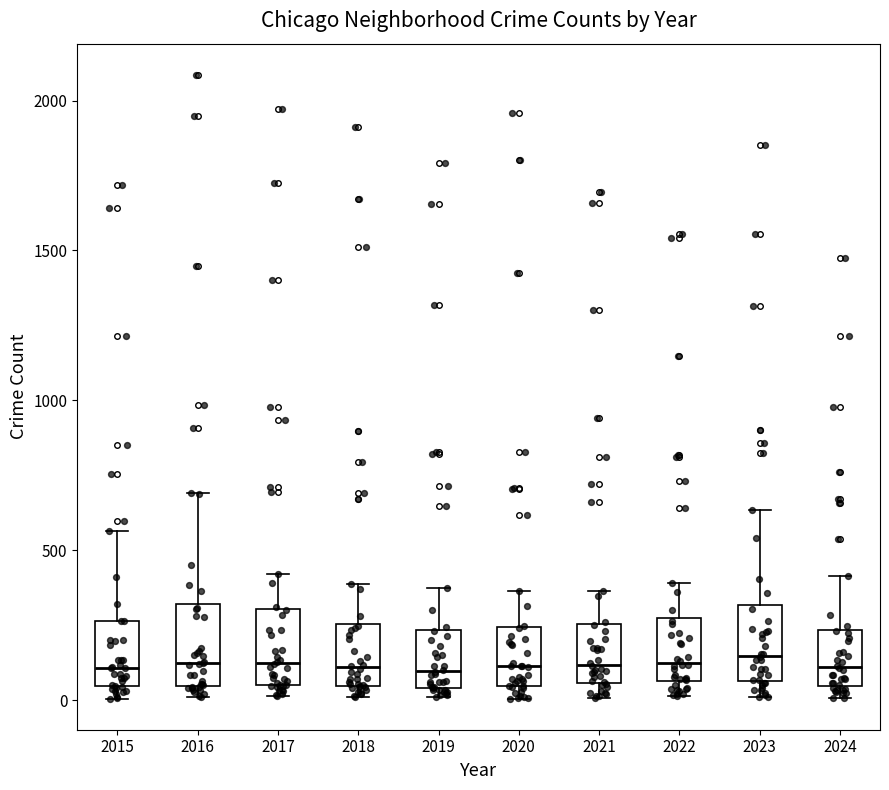

Reading left to right, transcribe this box plot: for each box, give where its median line is, the range the box spans, and where its two whiskers end, as read against the y-axis. The values are not printed on the chart, so give them approximately, as read against the axis.

2015: median 100, box 50 to 250, whiskers 0 to 550
2016: median 150, box 50 to 300, whiskers 0 to 700
2017: median 100, box 50 to 300, whiskers 0 to 400
2018: median 100, box 50 to 250, whiskers 0 to 400
2019: median 100, box 50 to 250, whiskers 0 to 400
2020: median 100, box 50 to 250, whiskers 0 to 350
2021: median 100, box 50 to 250, whiskers 0 to 350
2022: median 100, box 50 to 250, whiskers 0 to 400
2023: median 150, box 50 to 300, whiskers 0 to 650
2024: median 100, box 50 to 250, whiskers 0 to 400